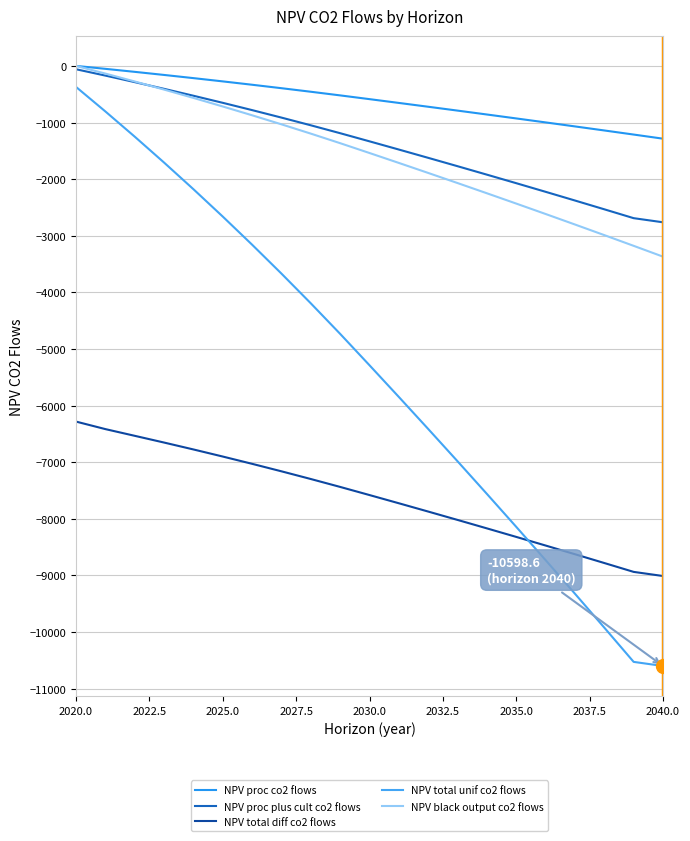

True or false: NPV proc plus cult co2 flows has more than 2 points higher than both neighbors.

False